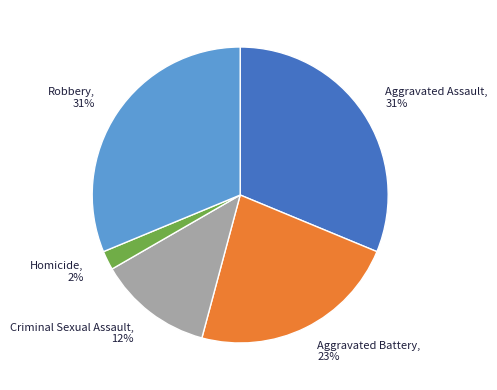

How many segments does this pie chart have?

5